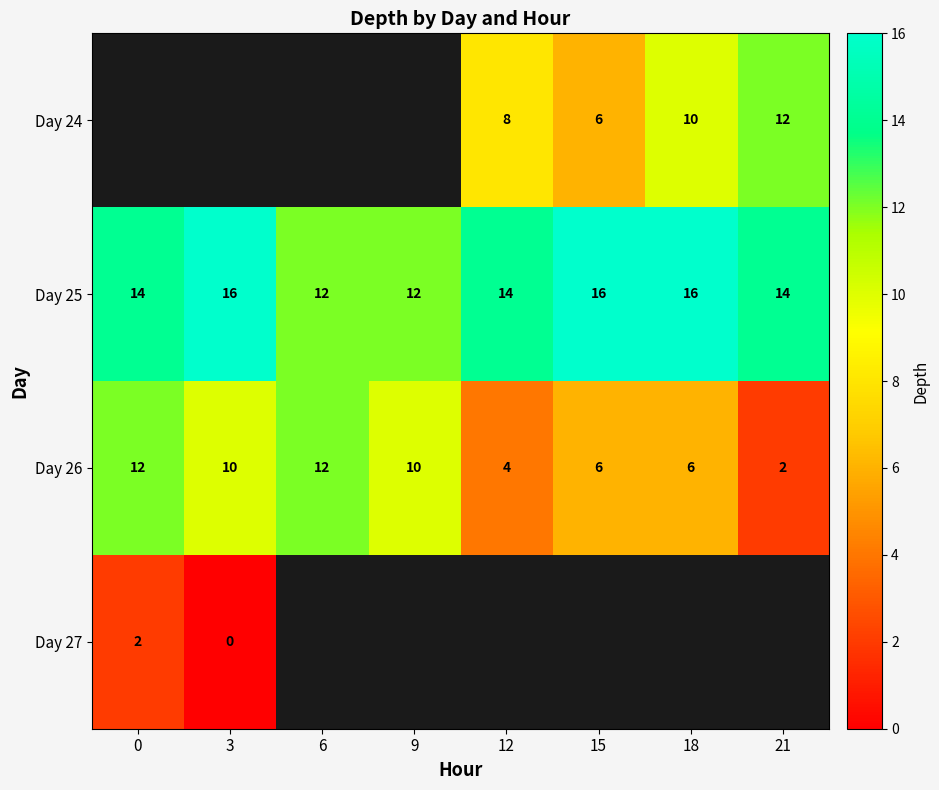

Is it true that Day 26 equals 2 at 21?

True